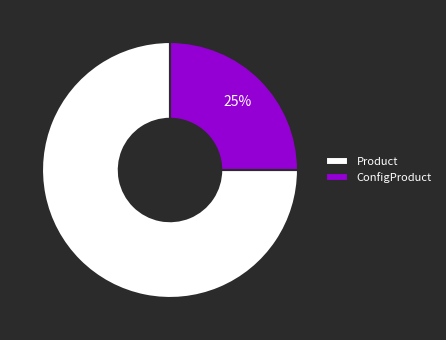

True or false: Product accounts for 75% of the total.

True